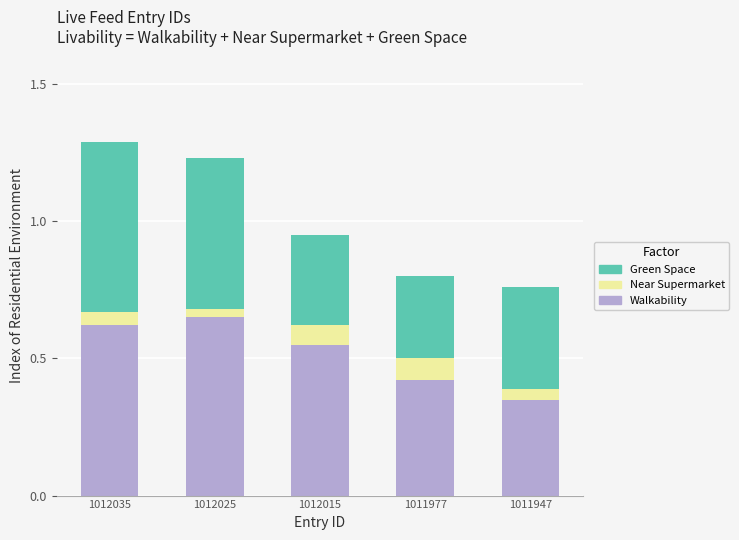

What is the sum of the Walkability values at 1011947 and 1012035?

1.0